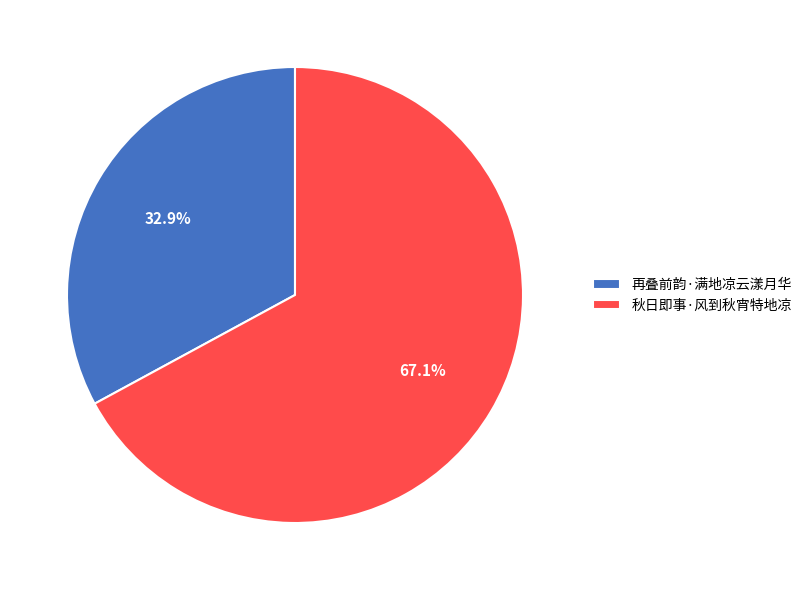

To the nearest percent, what is the difference between the largest and smallest slice percentages?

34%